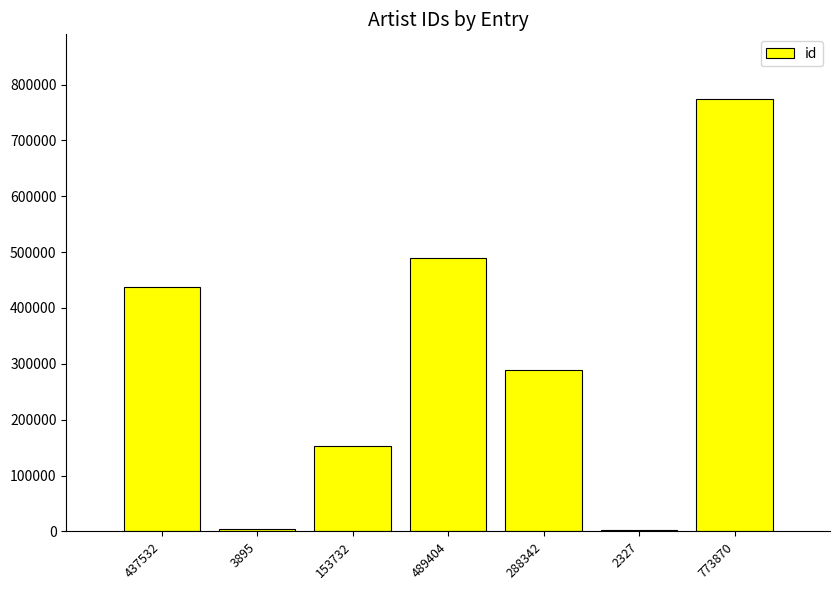

Which category has the highest value across all series?

773870